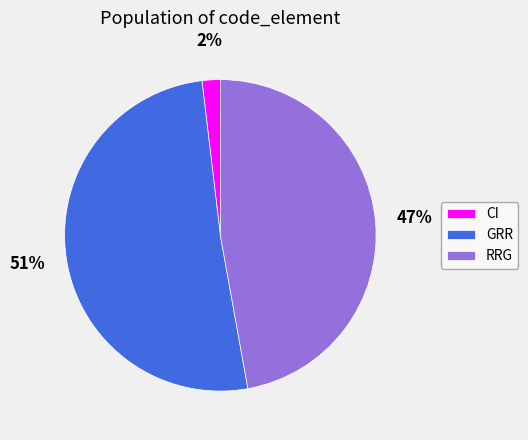

True or false: RRG accounts for 47% of the total.

True